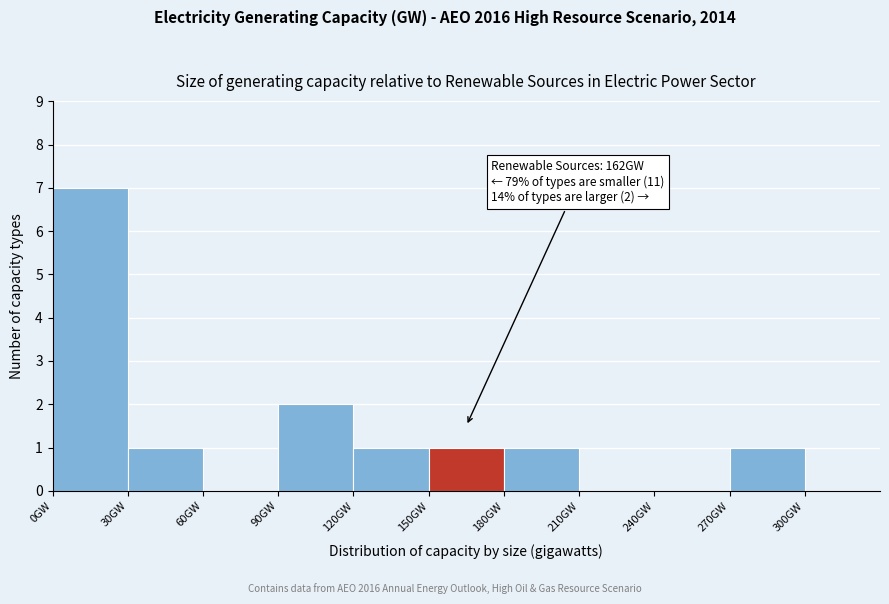

Which range on the x-axis has the tallest bar?

0 to 30